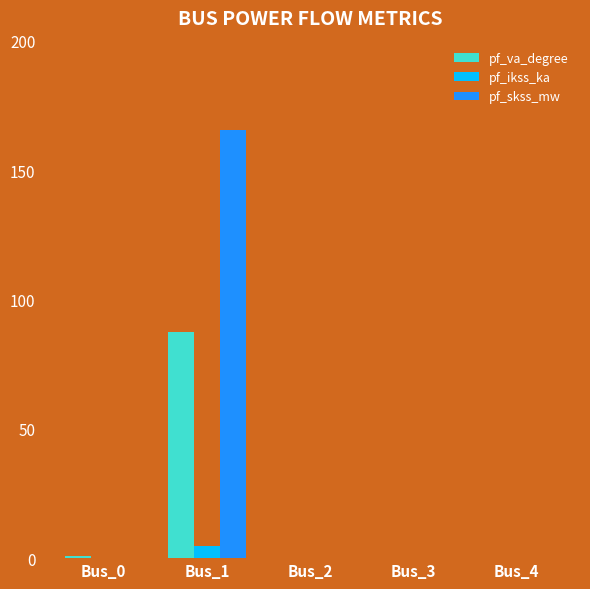

Count the number of categories in the chart.

5